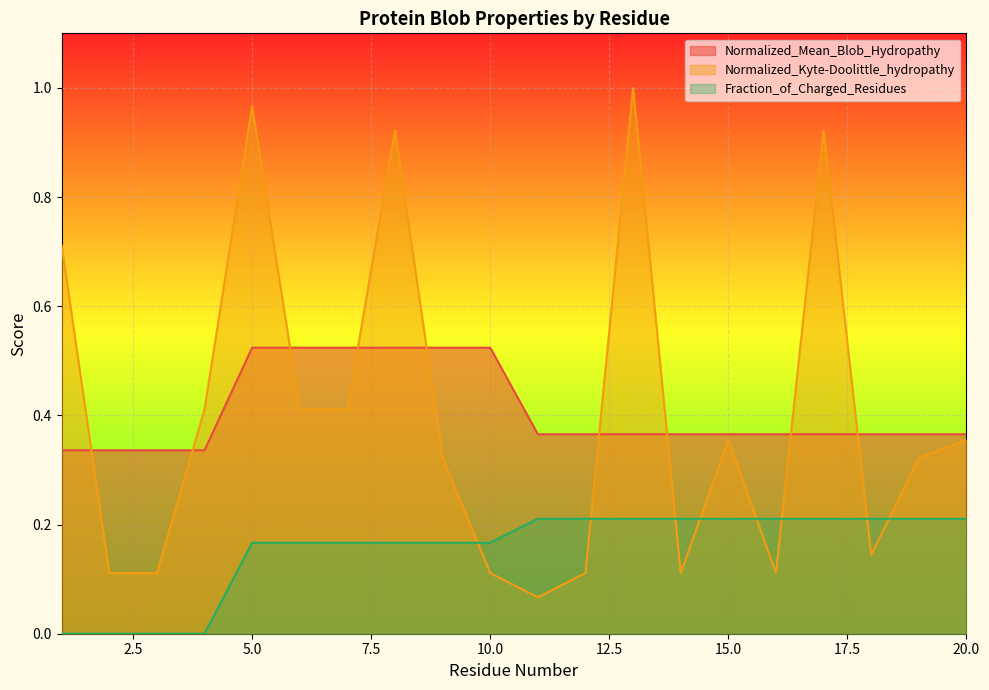

Which series has the widest spread of values?

Normalized_Kyte-Doolittle_hydropathy